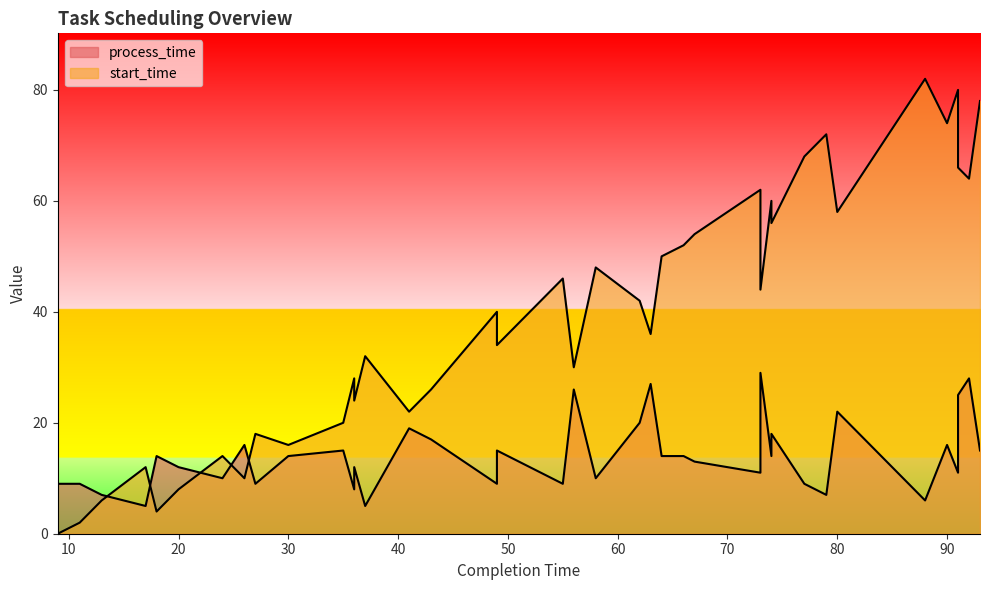

Which series has the largest total across all categories?

start_time